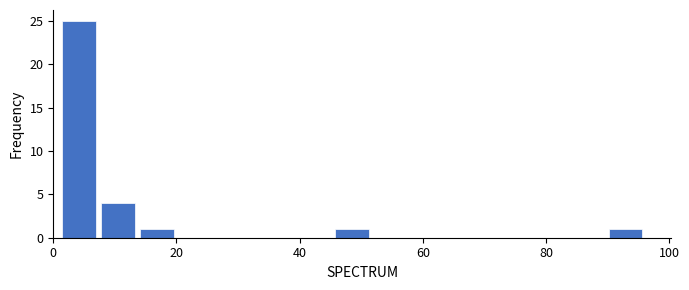

Around what value on the x-axis is the tallest bar? Give the approximate position of its centre, as read against the axis.

4